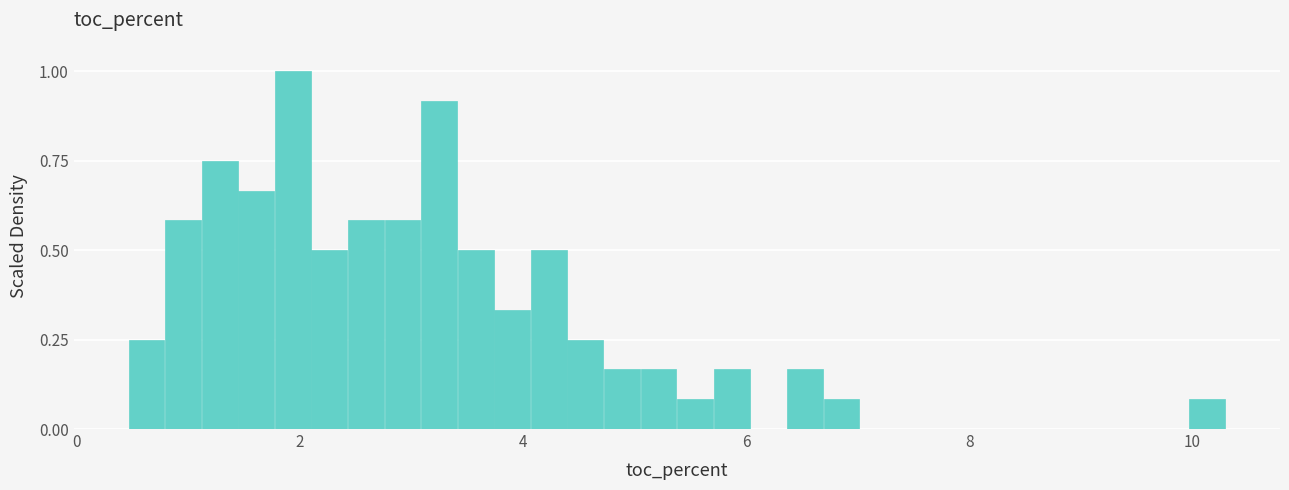

Around what value on the x-axis is the tallest bar? Give the approximate position of its centre, as read against the axis.

2.0